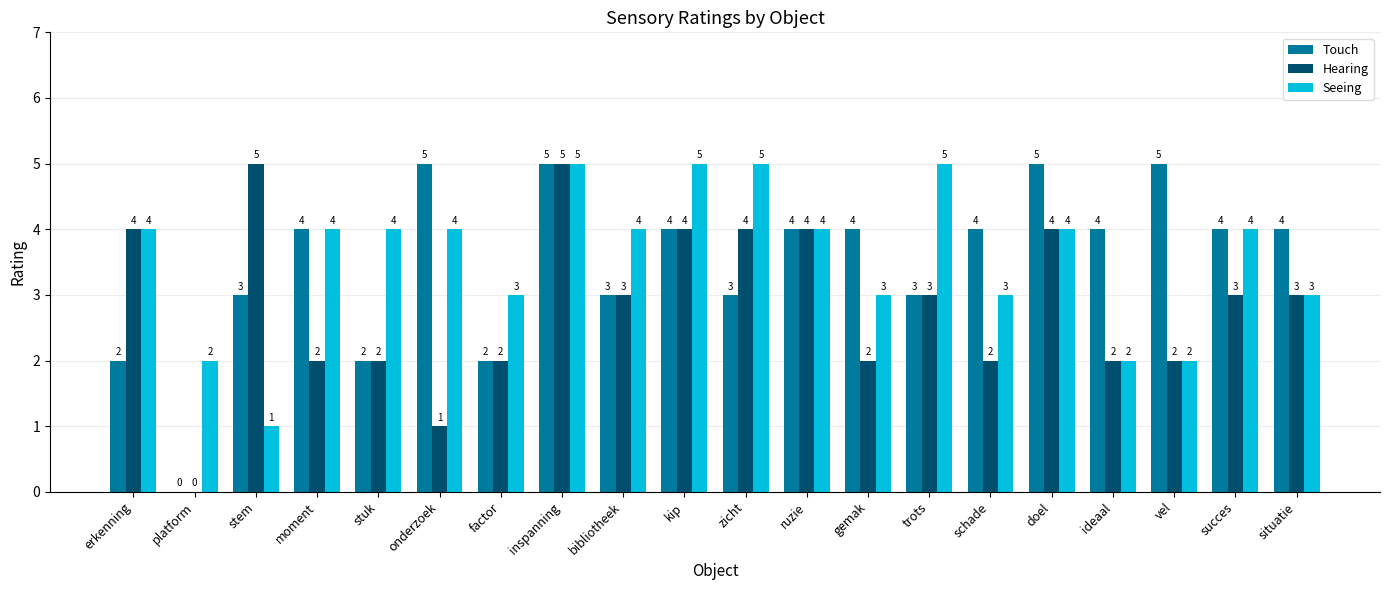

Between stuk and factor, which series saw the biggest shift?

Seeing